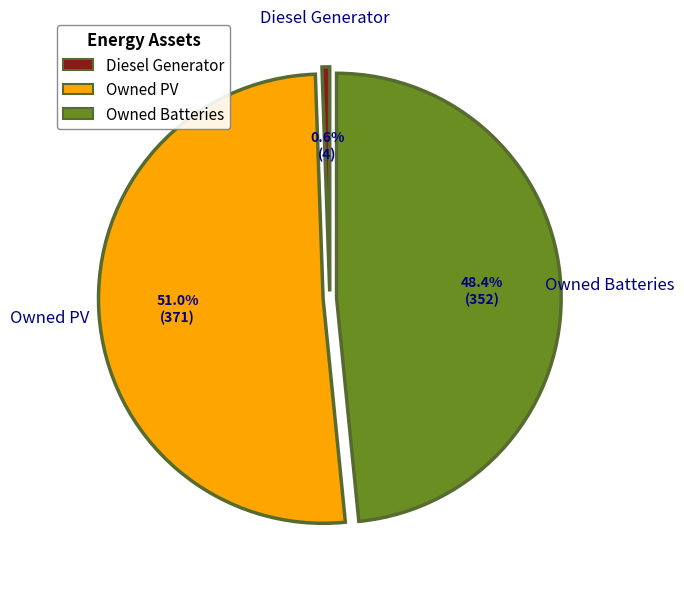

Is Owned PV the majority of the pie?

Yes